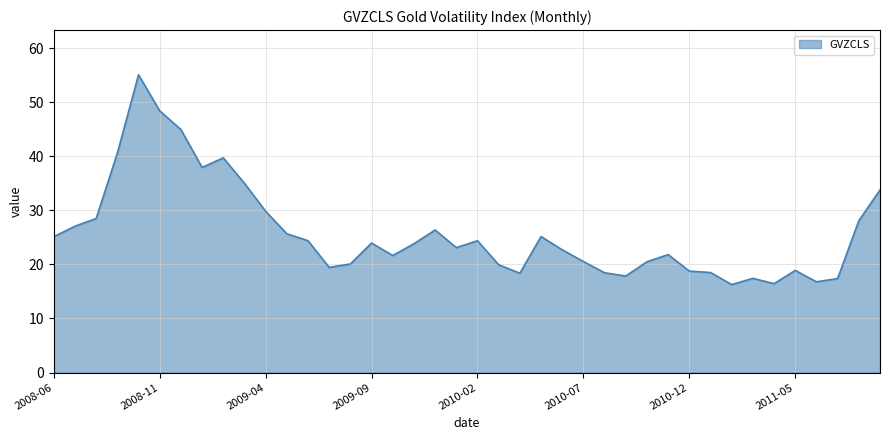

What is the smallest value displayed?

16.3